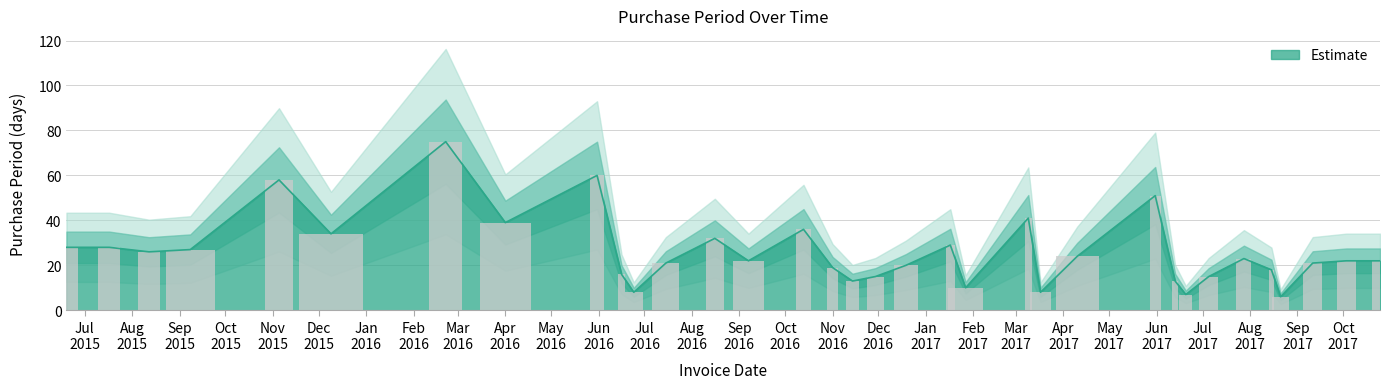

What is the ratio of the value at 2017-06-13 to the value at 2017-10-25?

0.6